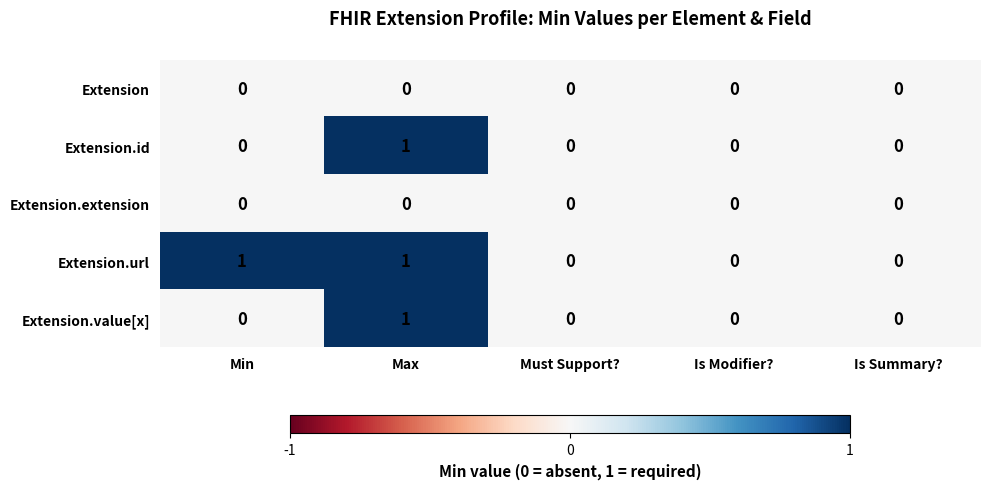

Reading right to left, extract all data points from this chart.

Extension: Is Summary?=0	Is Modifier?=0	Must Support?=0	Max=0	Min=0
Extension.id: Is Summary?=0	Is Modifier?=0	Must Support?=0	Max=1	Min=0
Extension.extension: Is Summary?=0	Is Modifier?=0	Must Support?=0	Max=0	Min=0
Extension.url: Is Summary?=0	Is Modifier?=0	Must Support?=0	Max=1	Min=1
Extension.value[x]: Is Summary?=0	Is Modifier?=0	Must Support?=0	Max=1	Min=0